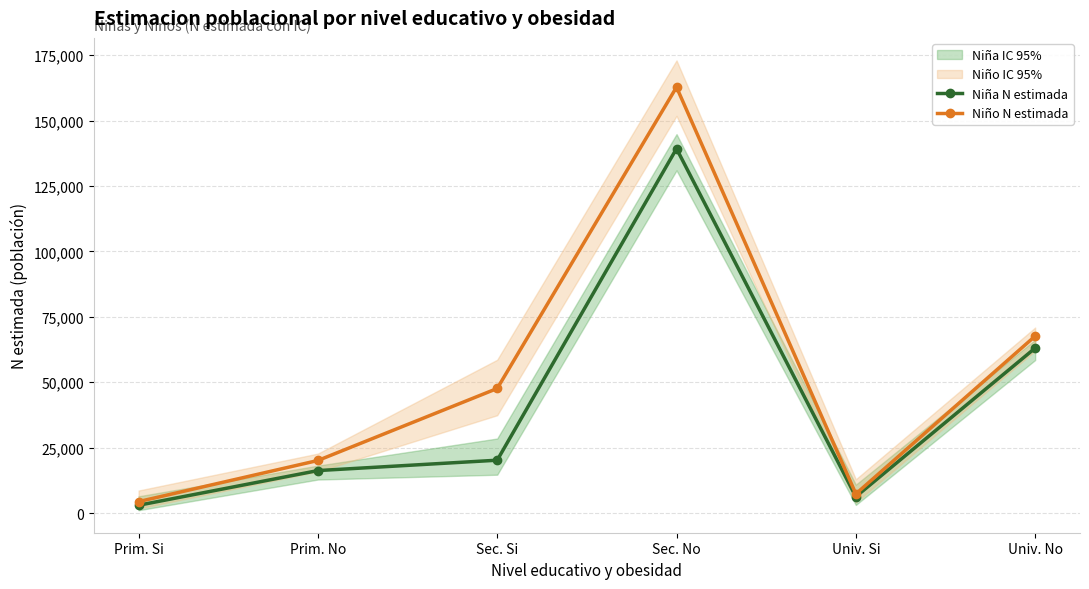

Which series has the largest total across all categories?

Niño N estimada